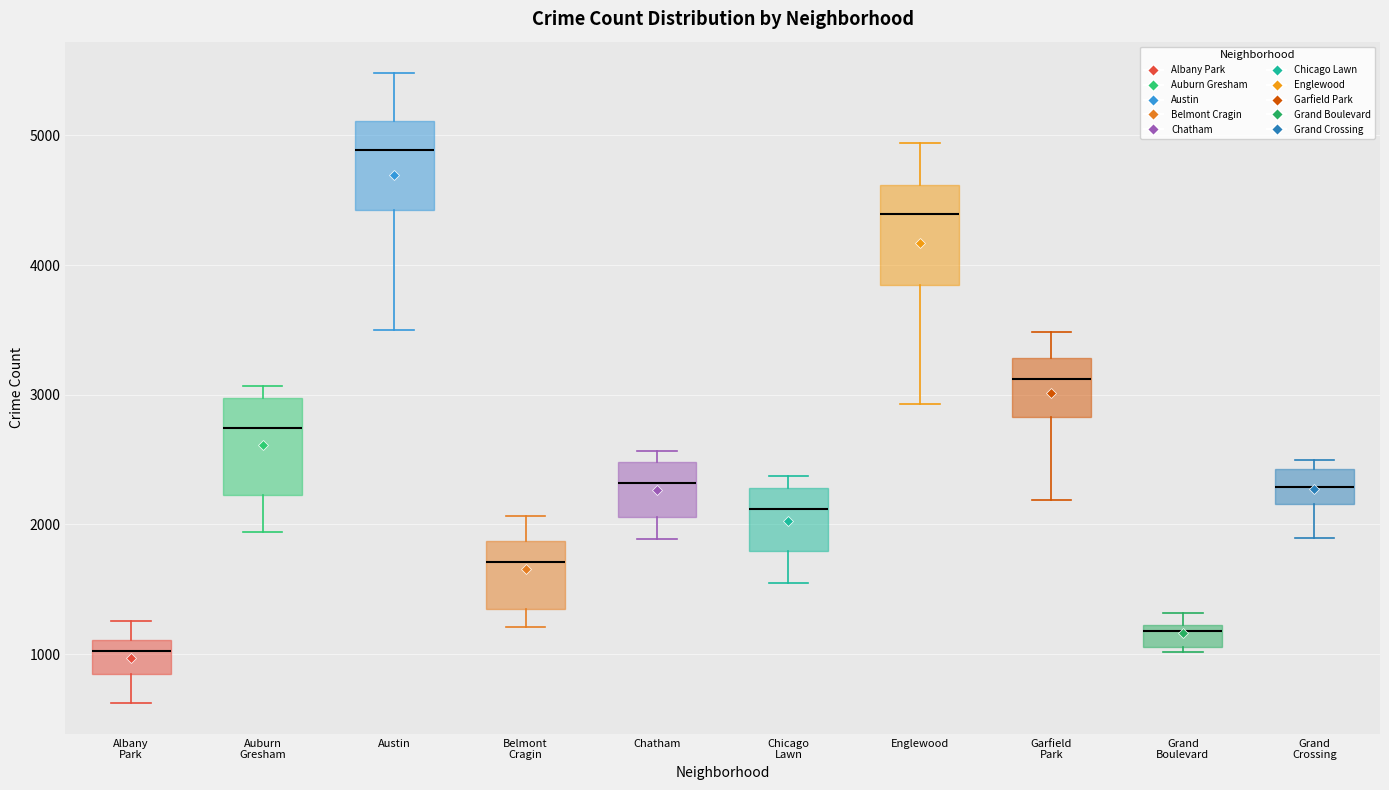

Which box has the lowest median line?

Albany Park